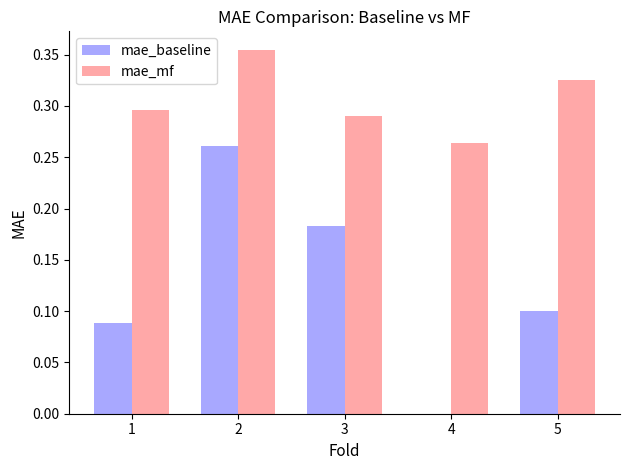

Between 1 and 3, which series saw the biggest shift?

mae_baseline